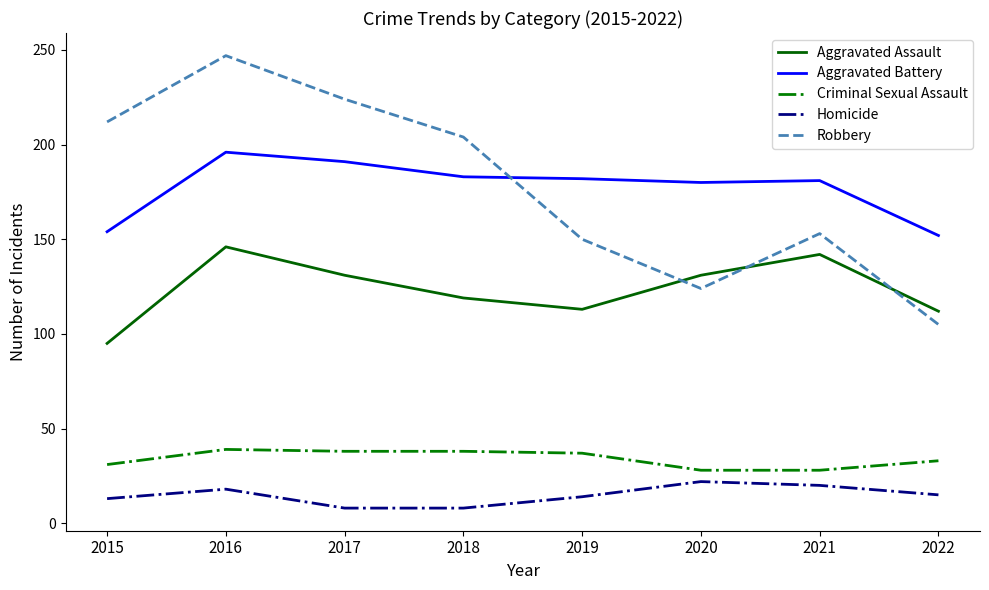

How many lines are shown in the chart?

5